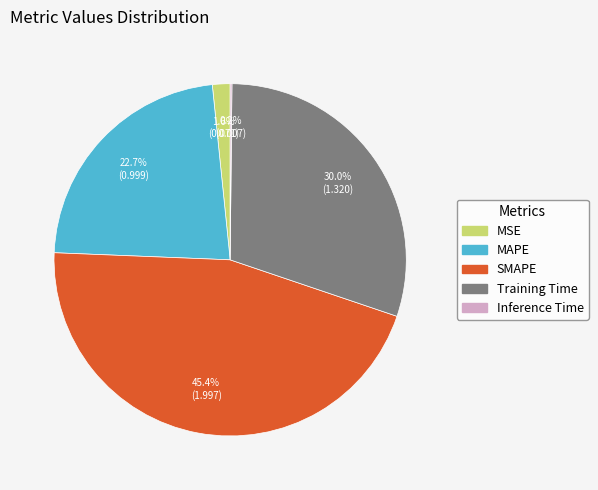

Is there a majority slice in this chart?

No